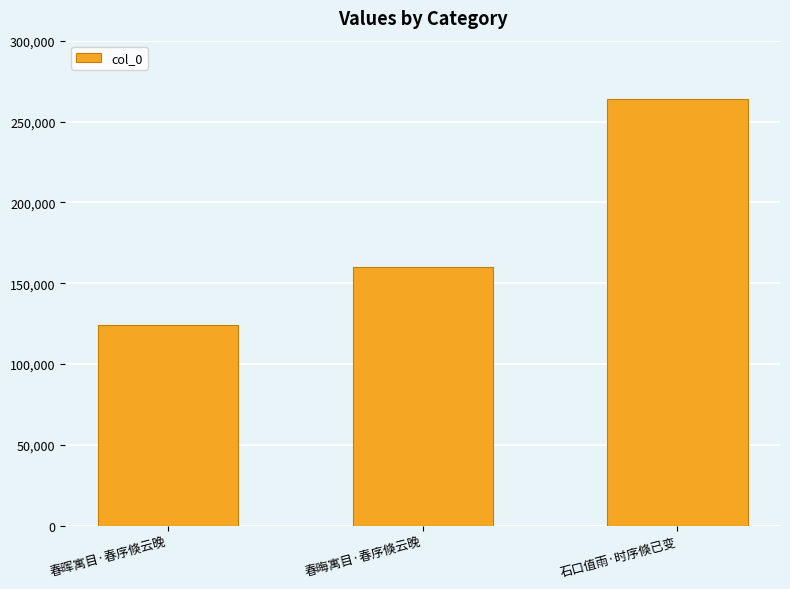

List the labels in order of value, largest first.

石口值雨·时序倏已变, 春晦寓目·春序倏云晚, 春晖寓目·春序倏云晚